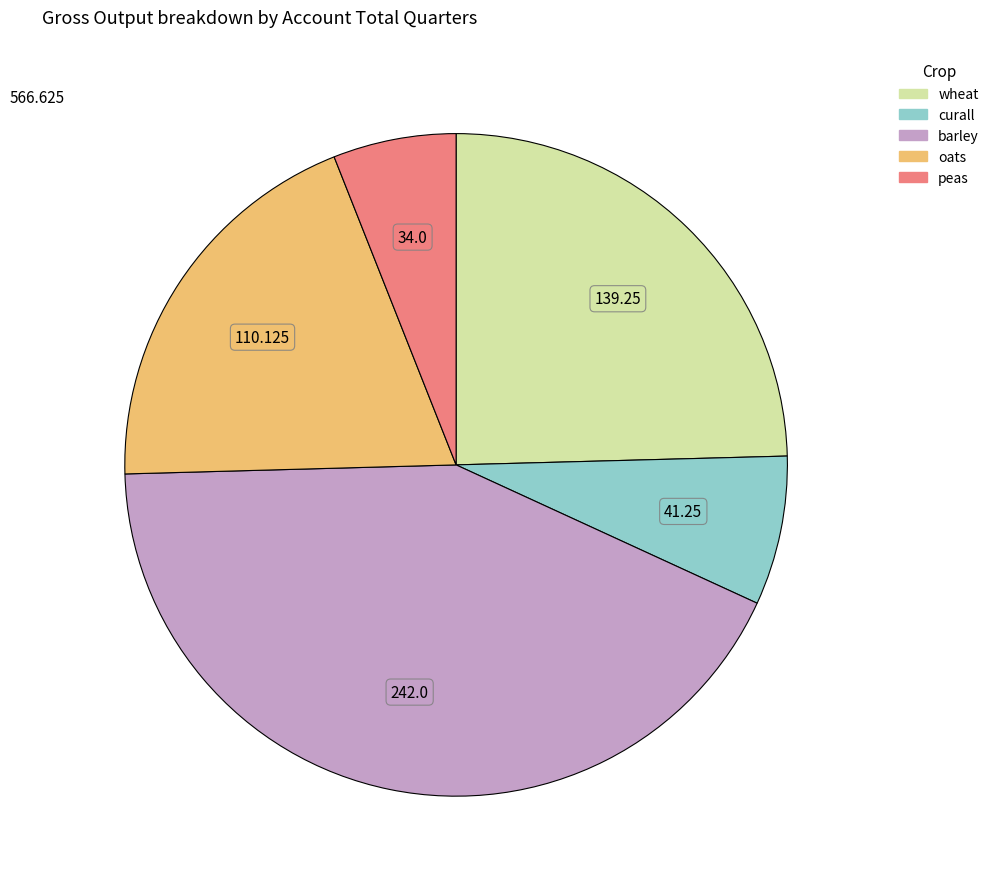

Is it true that curall is 7% of the pie?

True